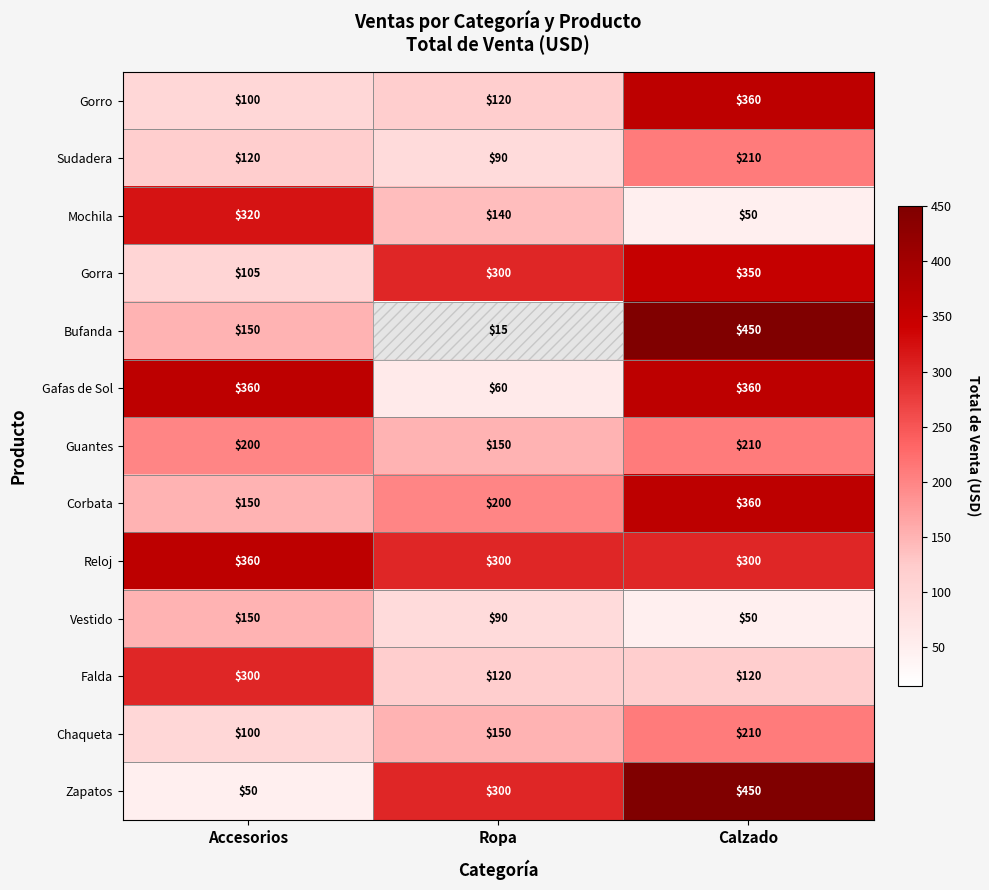

Count the number of categories in the chart.

3